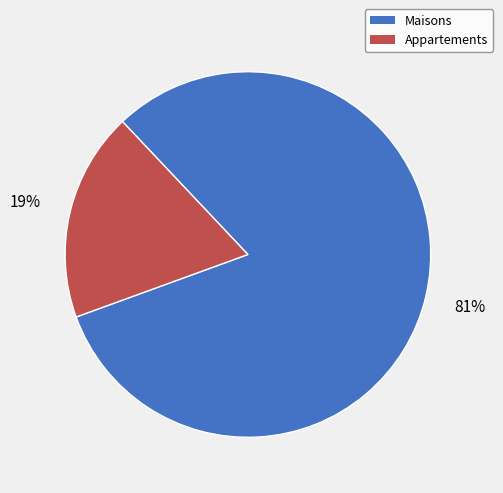

To the nearest percent, what is the average slice percentage?

50%